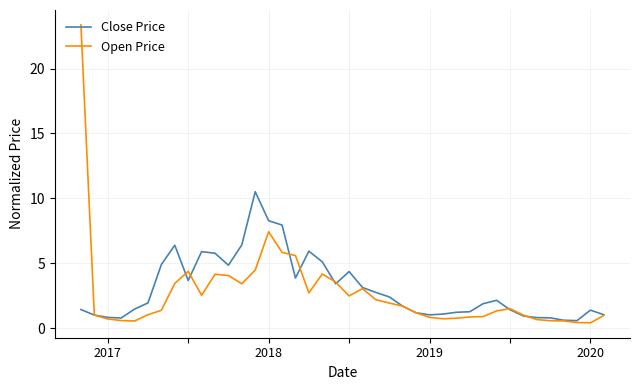

What is the greatest value displayed?

23.4